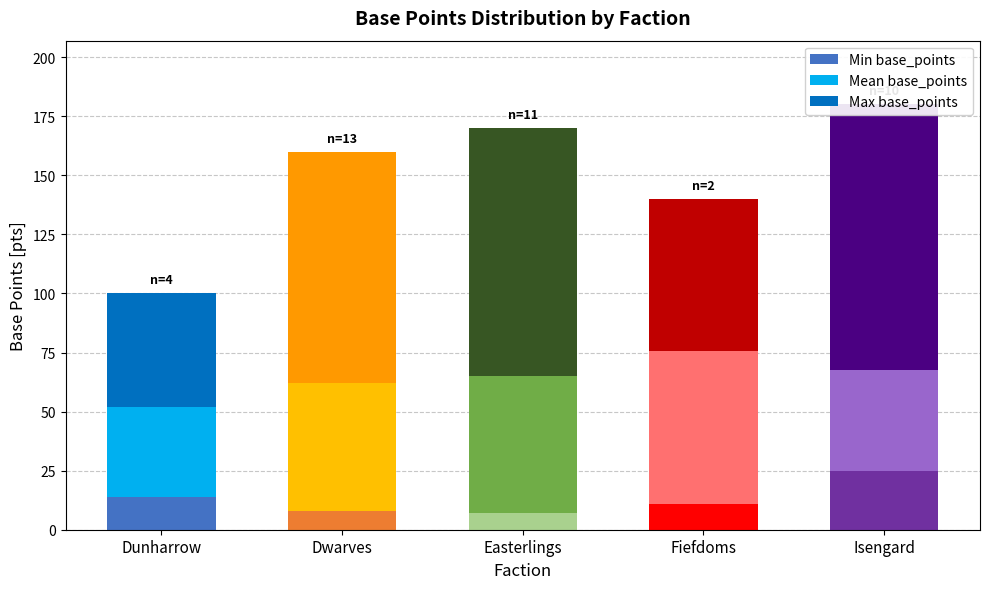

What is the label of the 5th bar from the left?

Isengard